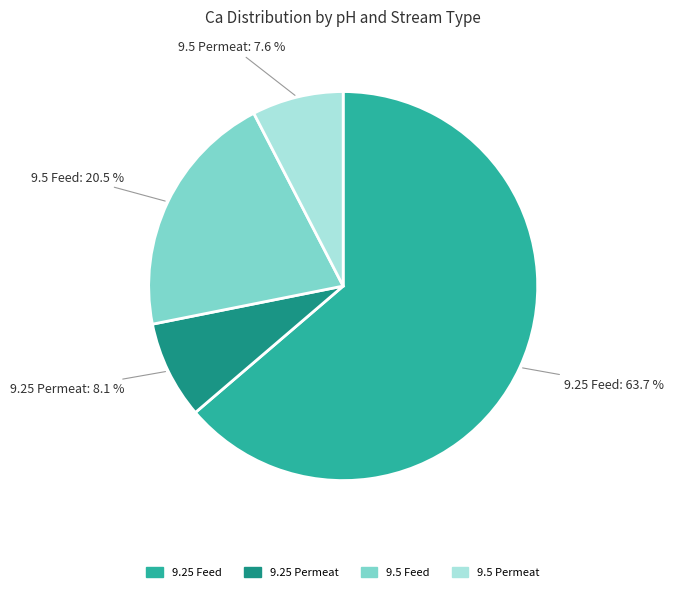

Count the number of slices in the pie.

4